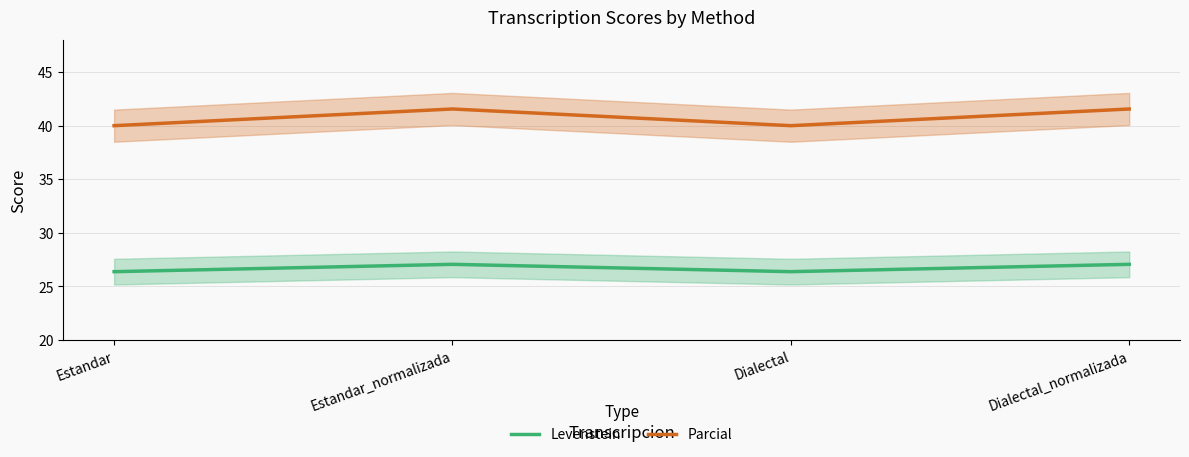

What is the minimum value for Levenstein?

26.4